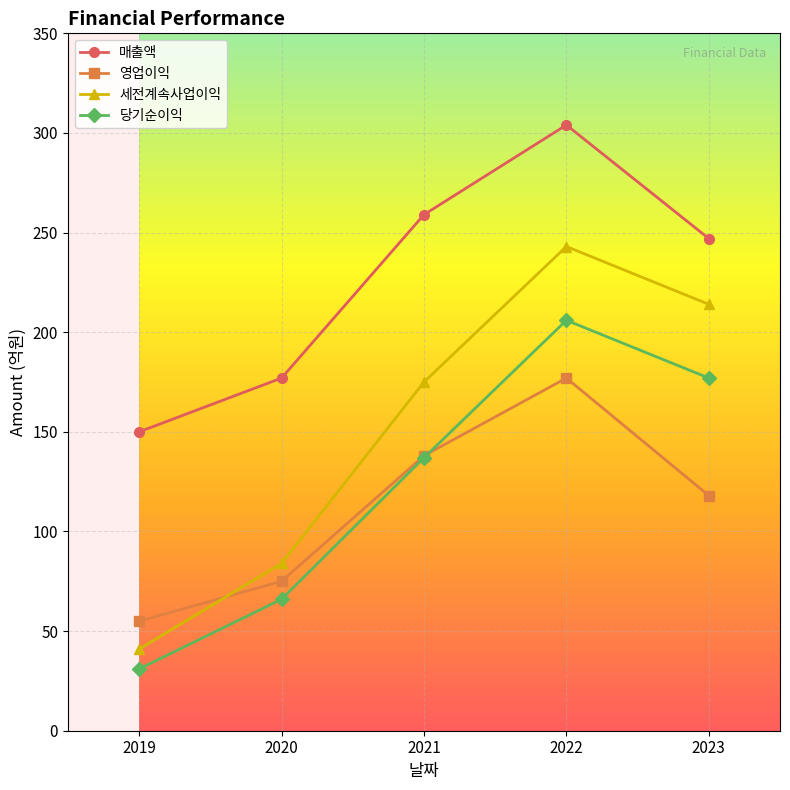

How many 당기순이익 values are between 66 and 177?

3